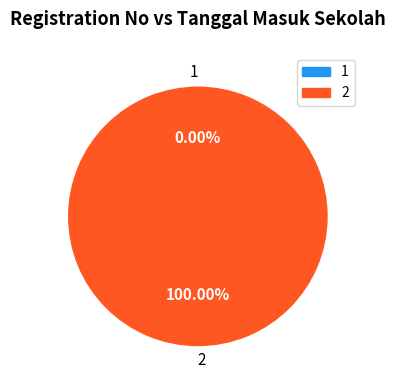

The 2 slice represents 86% of the pie. True or false?

False